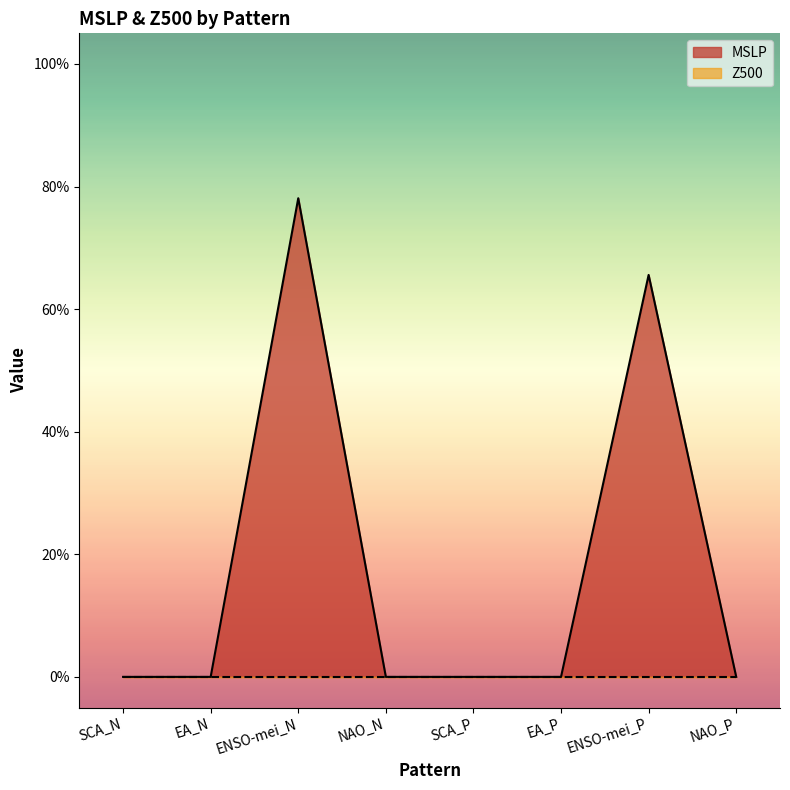

The chart shows a value of -0.3 at EA_N. True or false?

False